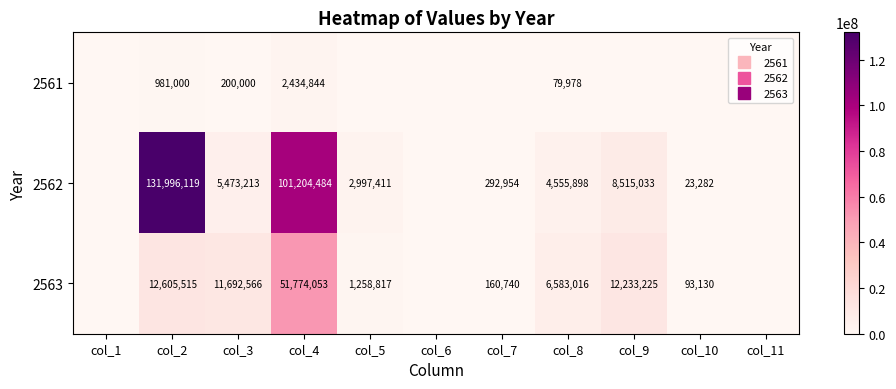

At col_8, list the series in order from smallest to largest.

2561, 2562, 2563